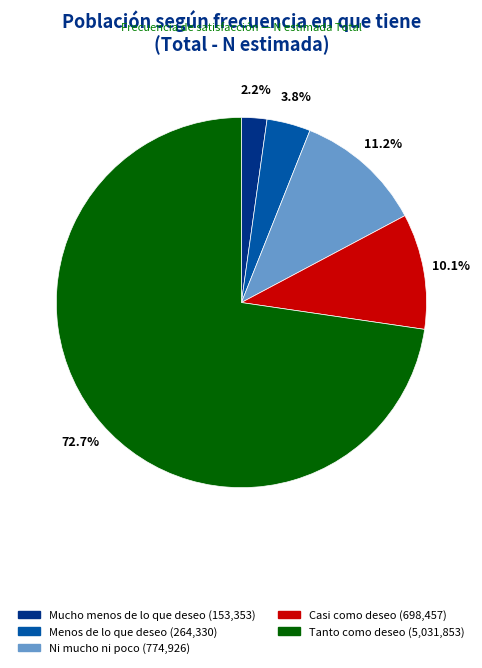

What is the ratio of the value at Ni mucho ni poco to the value at Casi como deseo?

1.1